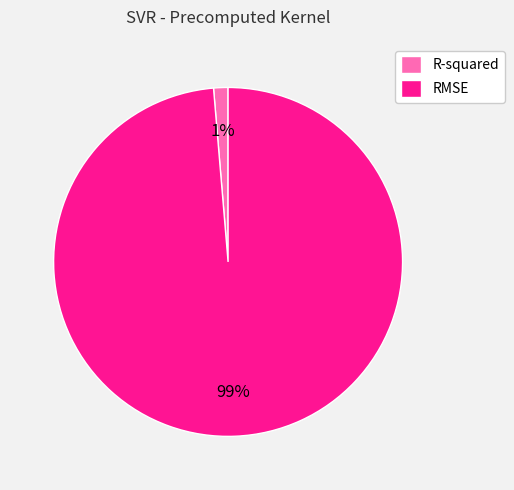

Which category has the smallest portion of the pie?

R-squared